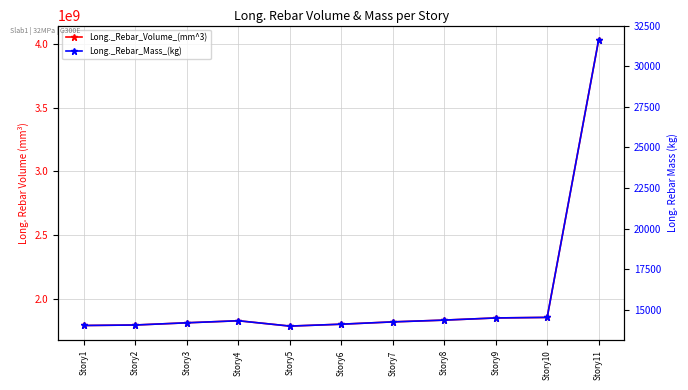

Reading right to left, transcribe all the data shown in this chart.

Long._Rebar_Volume_(mm^3): Story11=4031136000.0	Story10=1852308000.0	Story9=1847936903.2	Story8=1830971612.9	Story7=1817077935.5	Story6=1798889806.5	Story5=1784026451.6	Story4=1825979225.8	Story3=1809931354.8	Story2=1792596774.2	Story1=1788711096.8
Long._Rebar_Mass_(kg): Story11=31629.8	Story10=14533.9	Story9=14499.6	Story8=14366.5	Story7=14257.5	Story6=14114.8	Story5=13998.1	Story4=14327.3	Story3=14201.4	Story2=14065.4	Story1=14034.9